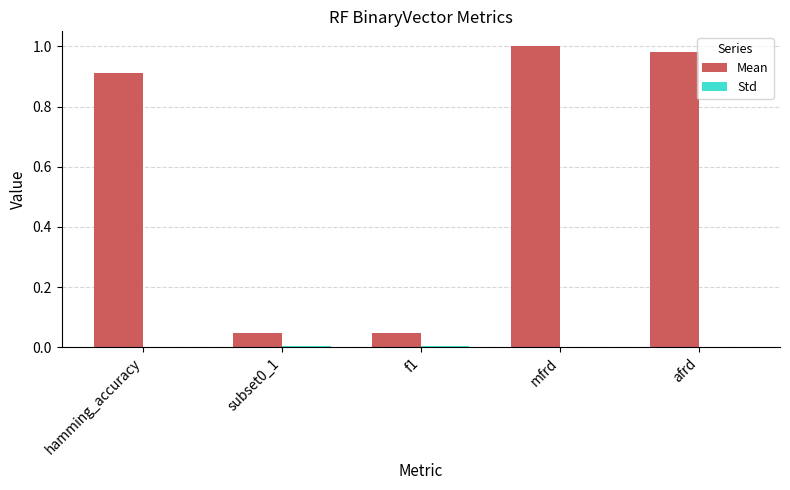

Is it true that Mean equals 0.0 at subset0_1?

True